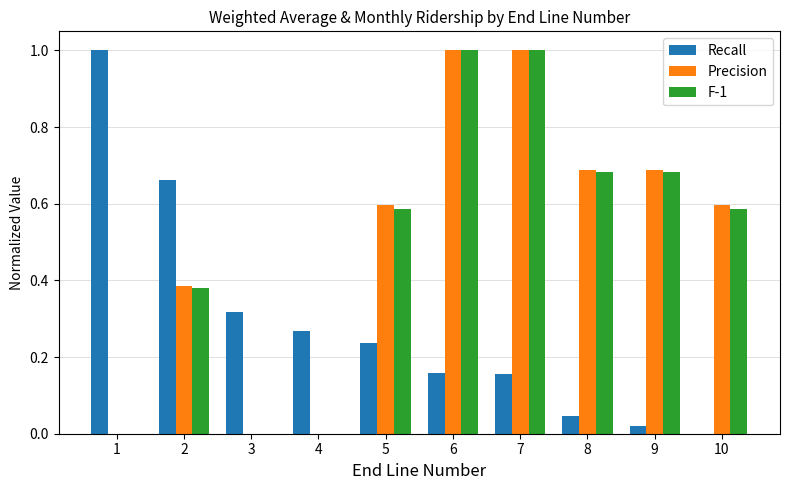

The Precision series shows 0.6 at 5. True or false?

True